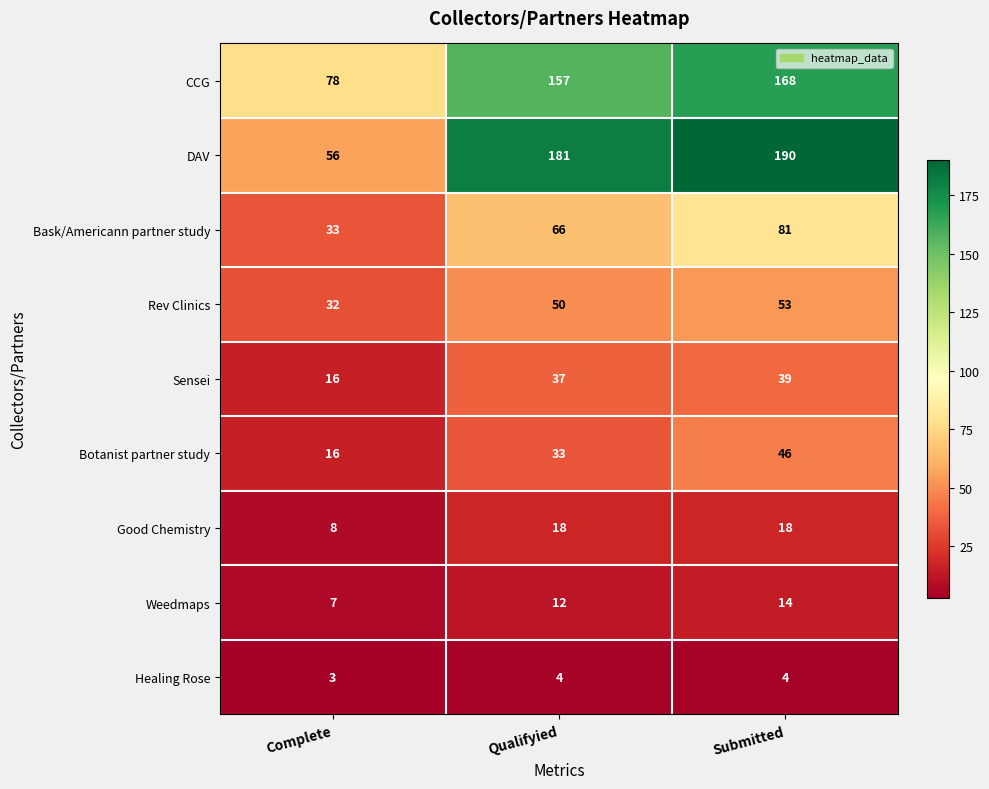

What is the total value across all series at Complete?

249